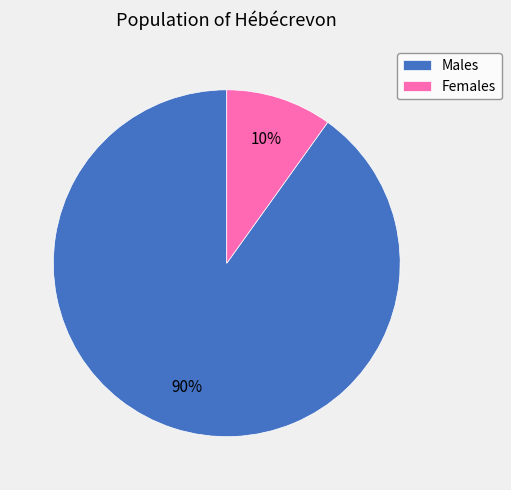

Between Females and Males, which is larger?

Males